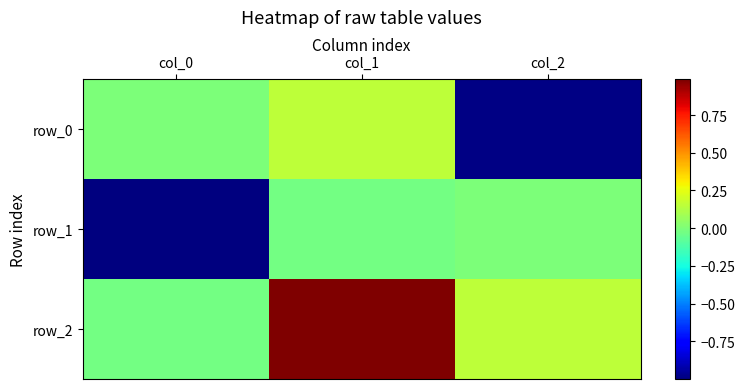

What is the average value of the row_2 series?

0.4